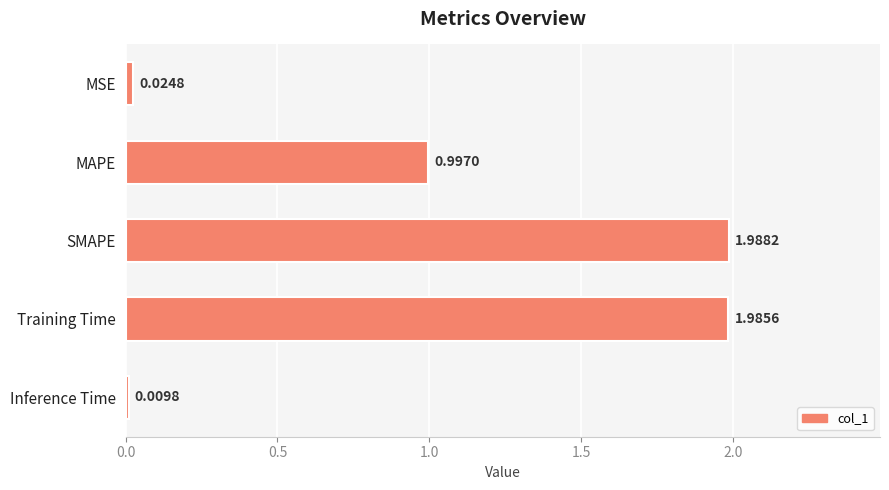

What is the label of the 3rd bar from the bottom?

SMAPE